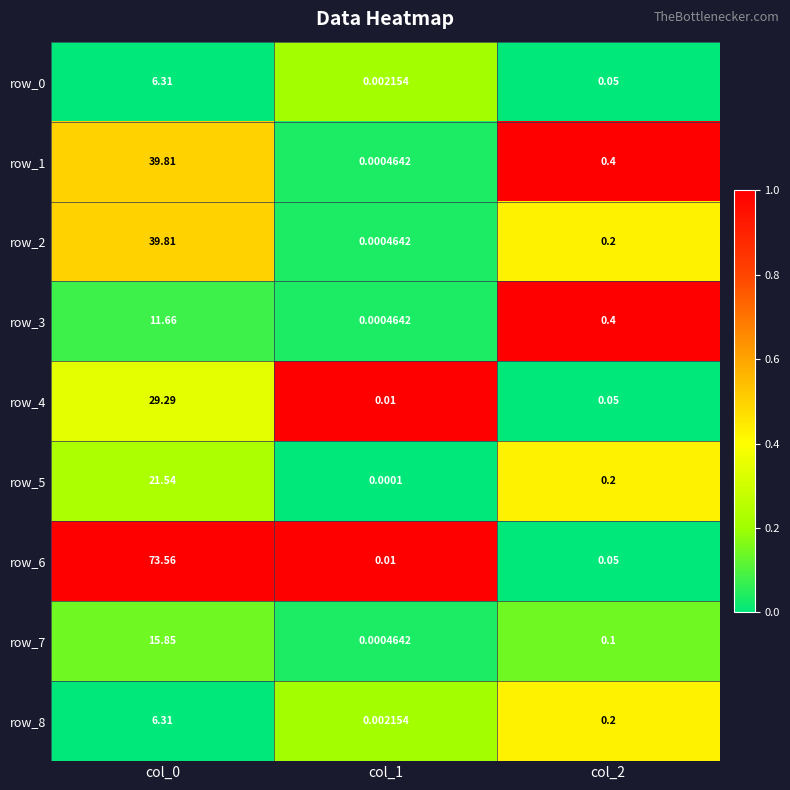

Is the value of row_7 at col_1 greater than the value of row_0 at col_0?

No